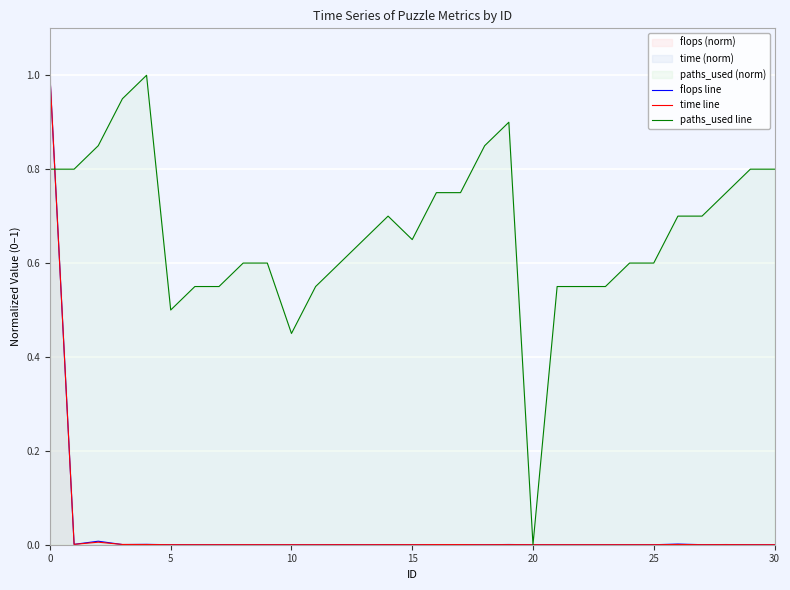

Which series has the largest total across all categories?

paths_used line